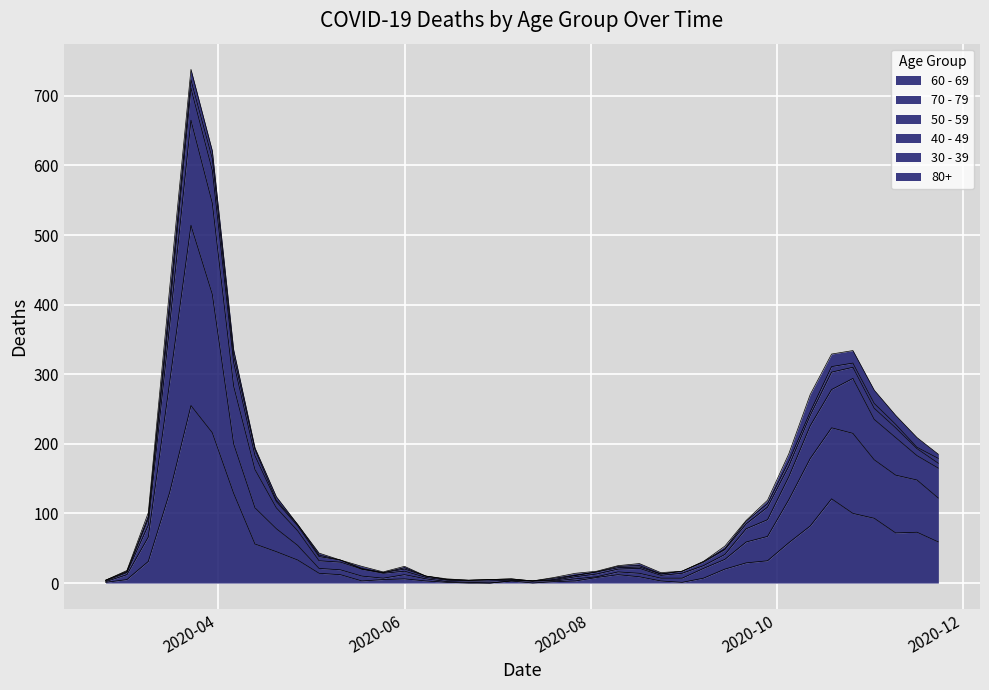

The value of 60 - 69 at 2020-06-08 is 5. True or false?

False